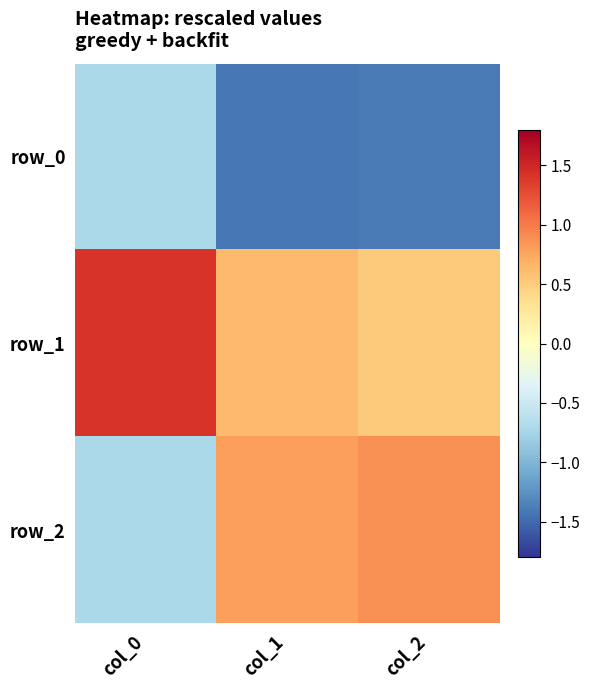

At how many categories does at least one series exceed 0?

3